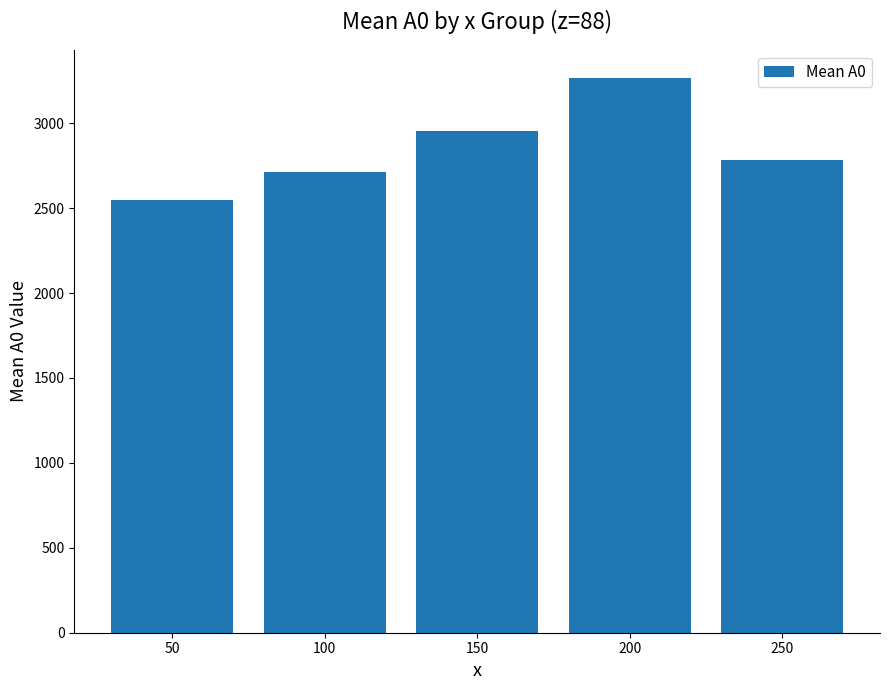

Where is the data nearest to the value 2907?

150